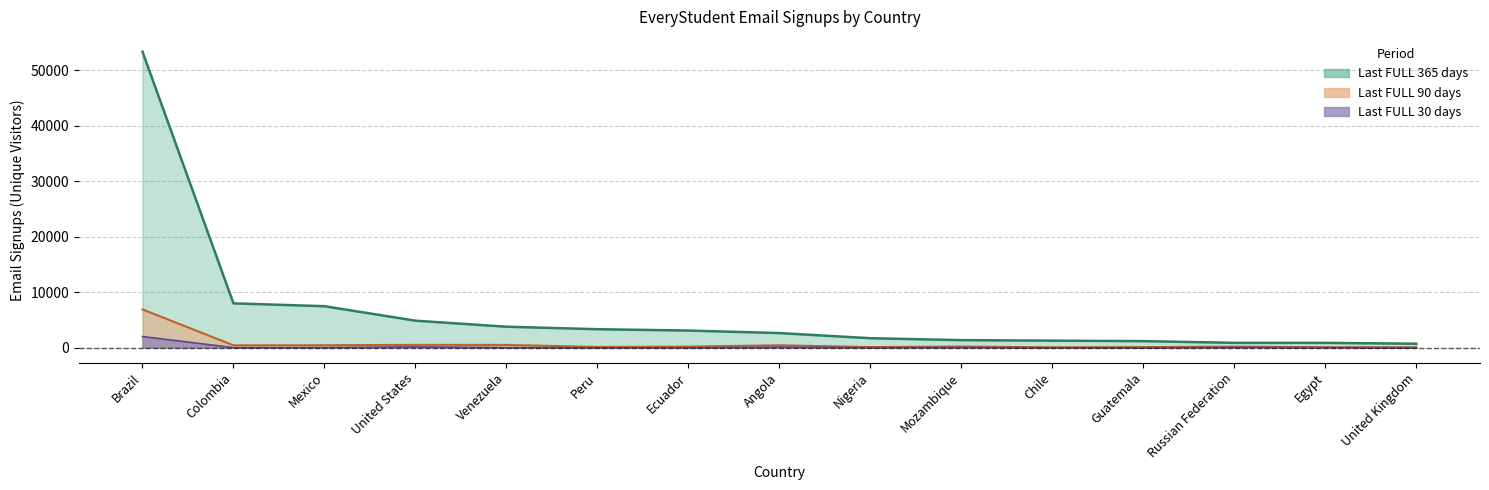

True or false: Last FULL 30 days and Last FULL 365 days cross at least once.

False